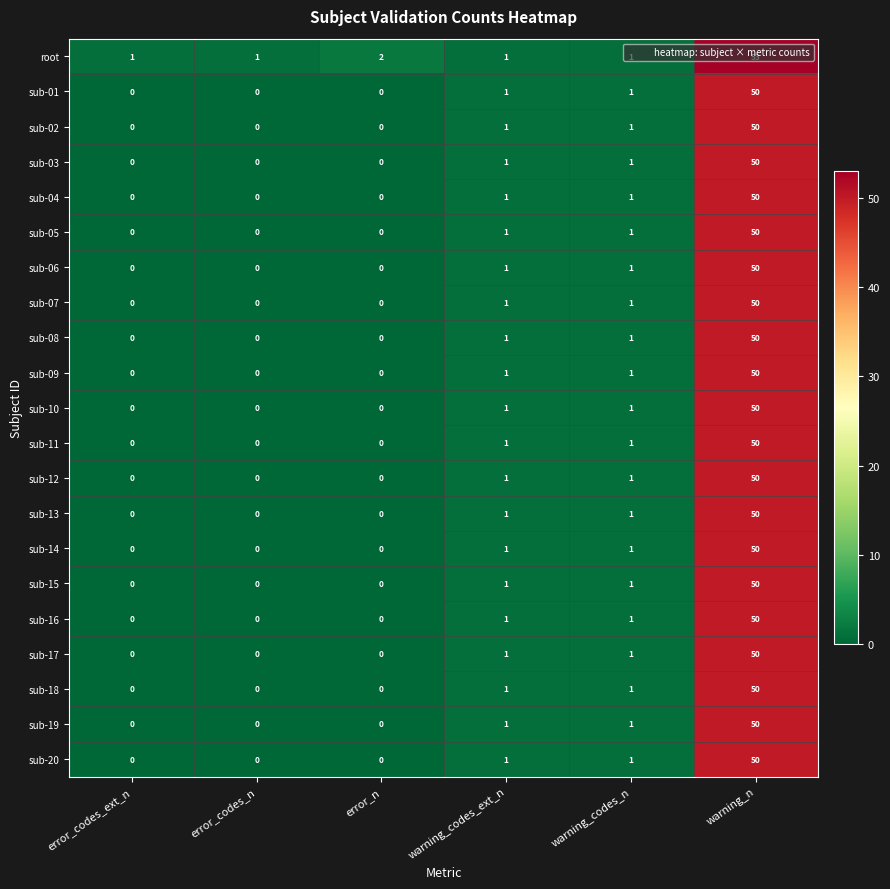

At which label does sub-14 reach its peak?

warning_n